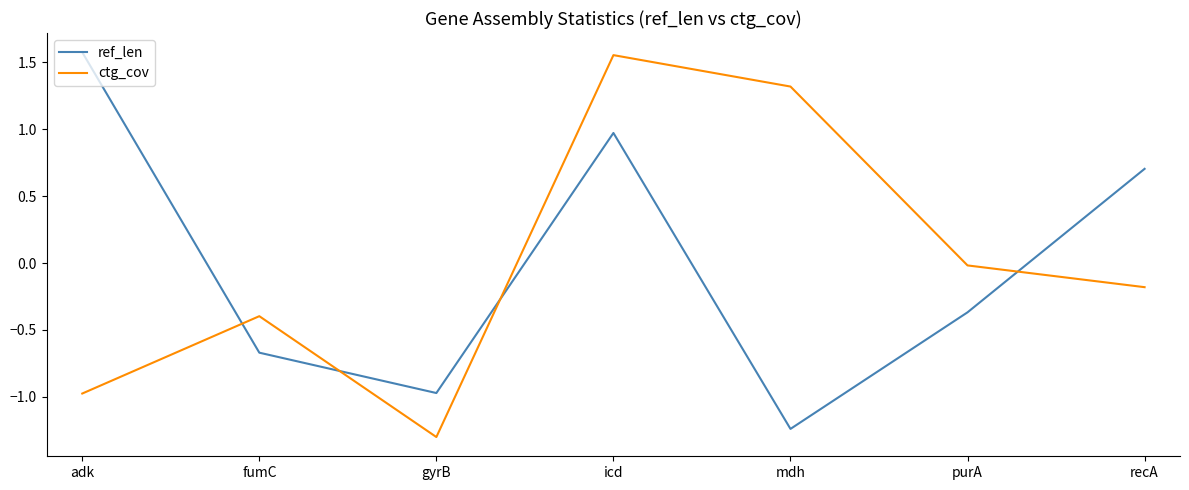

At which label does ref_len reach its minimum?

mdh